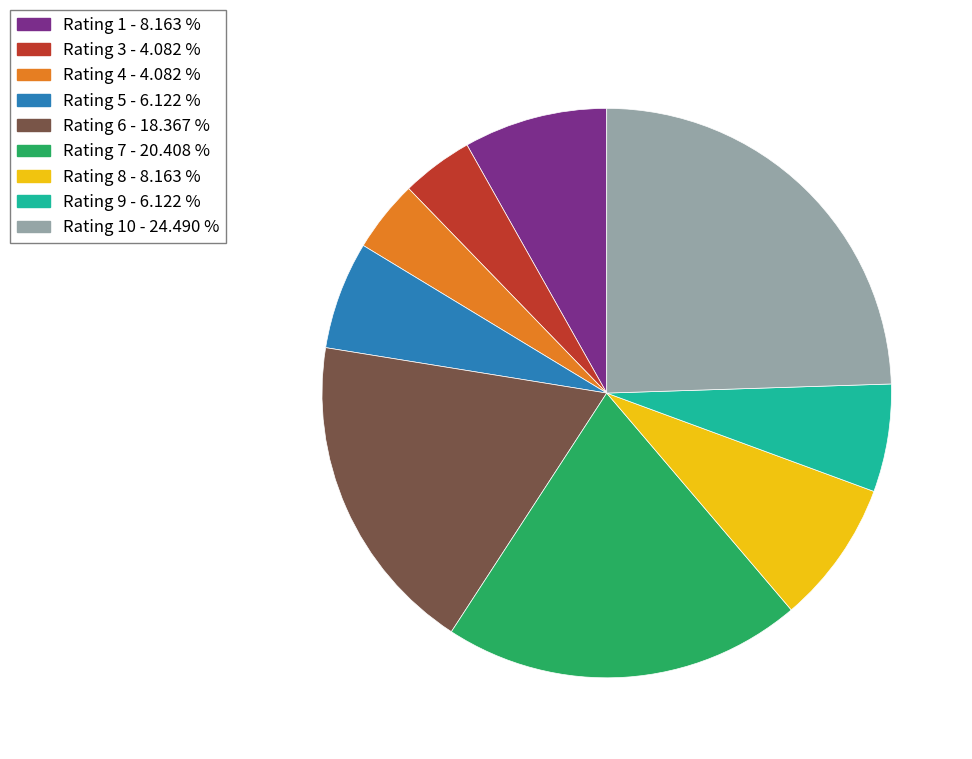

Is there a majority slice in this chart?

No